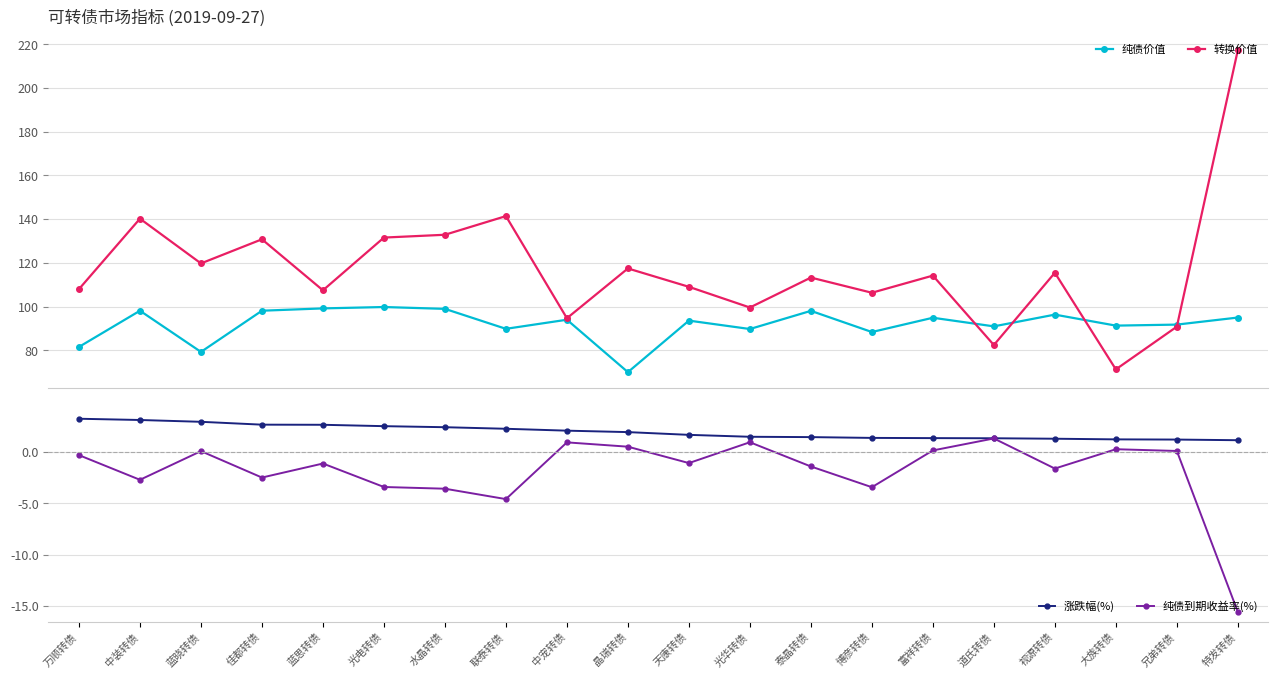

What is the difference between the highest and lowest values at 特发转债?

232.9